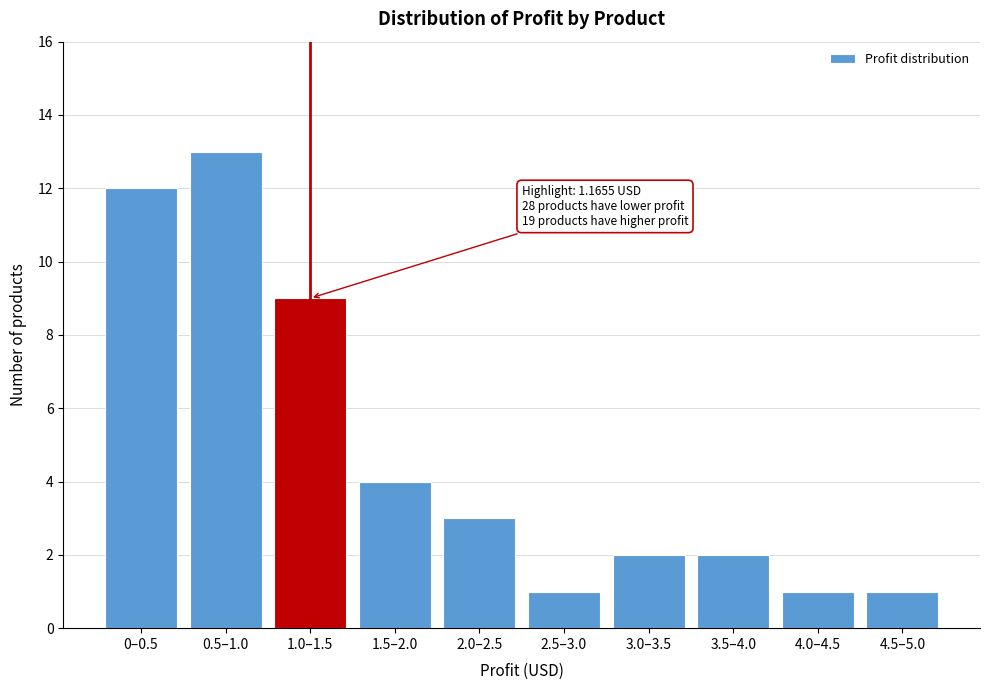

Reading left to right, what are all the values shown in this chart?

0–0.5=12	0.5–1.0=13	1.0–1.5=9	1.5–2.0=4	2.0–2.5=3	2.5–3.0=1	3.0–3.5=2	3.5–4.0=2	4.0–4.5=1	4.5–5.0=1